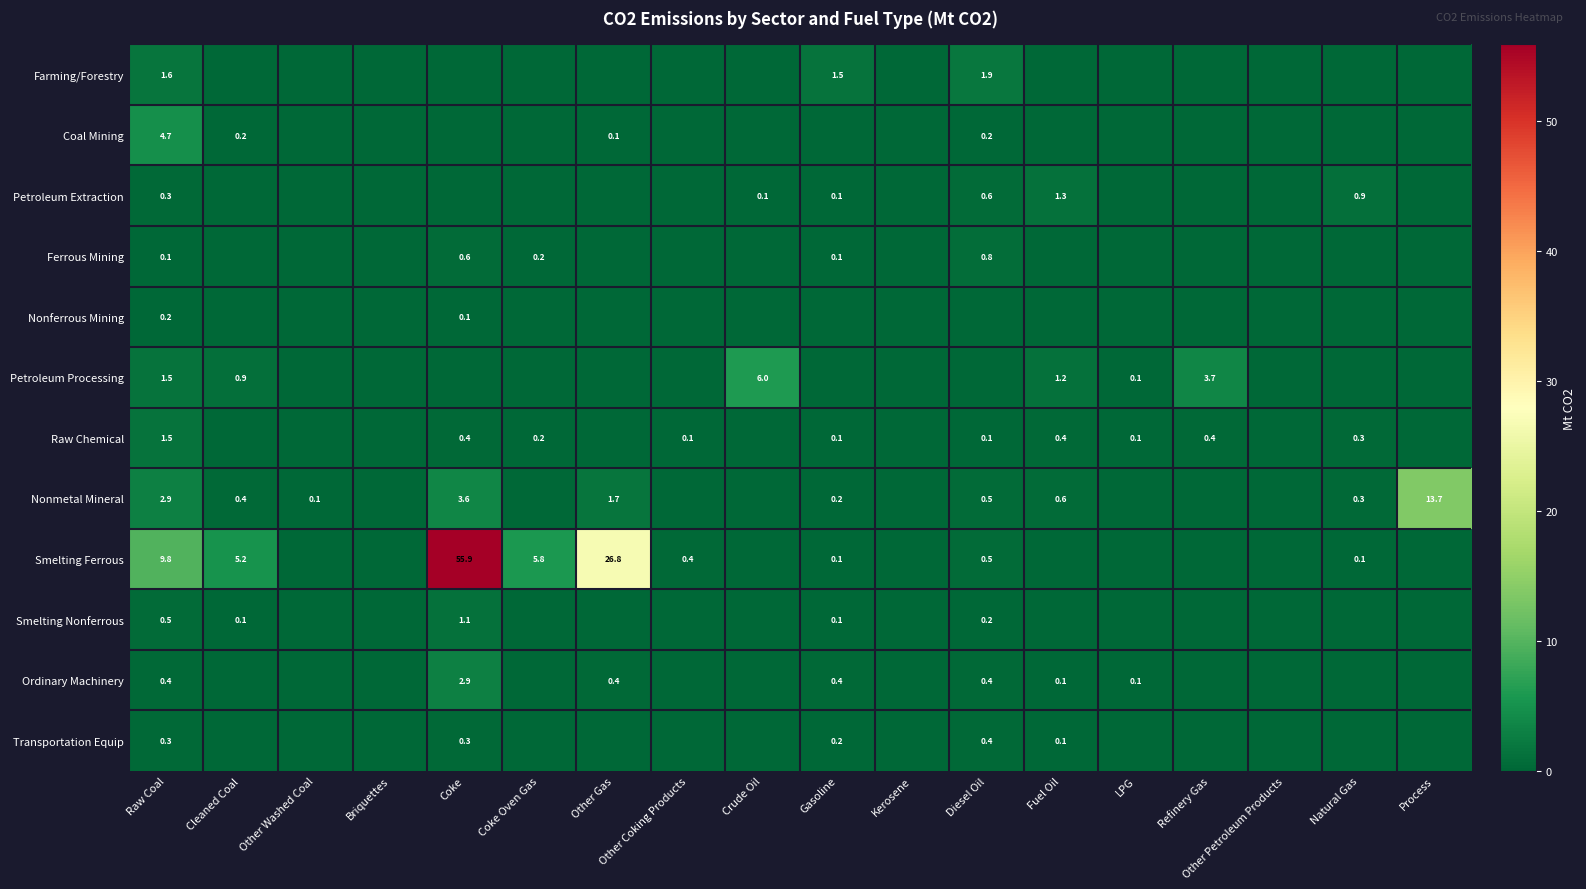

True or false: Smelting Nonferrous has a value of -0.8 at Other Coking Products.

False